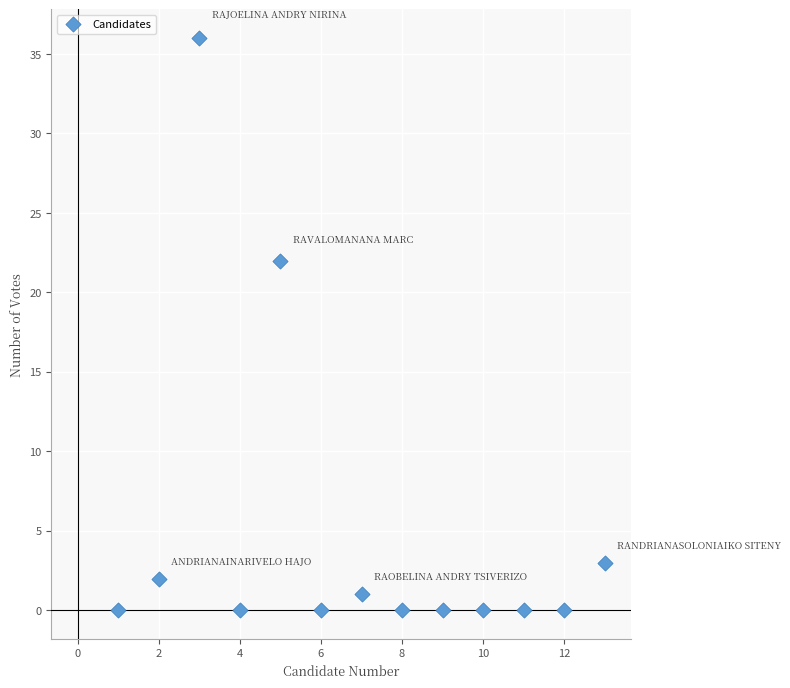

What Y value in the scatter plot is closest to 18?

22